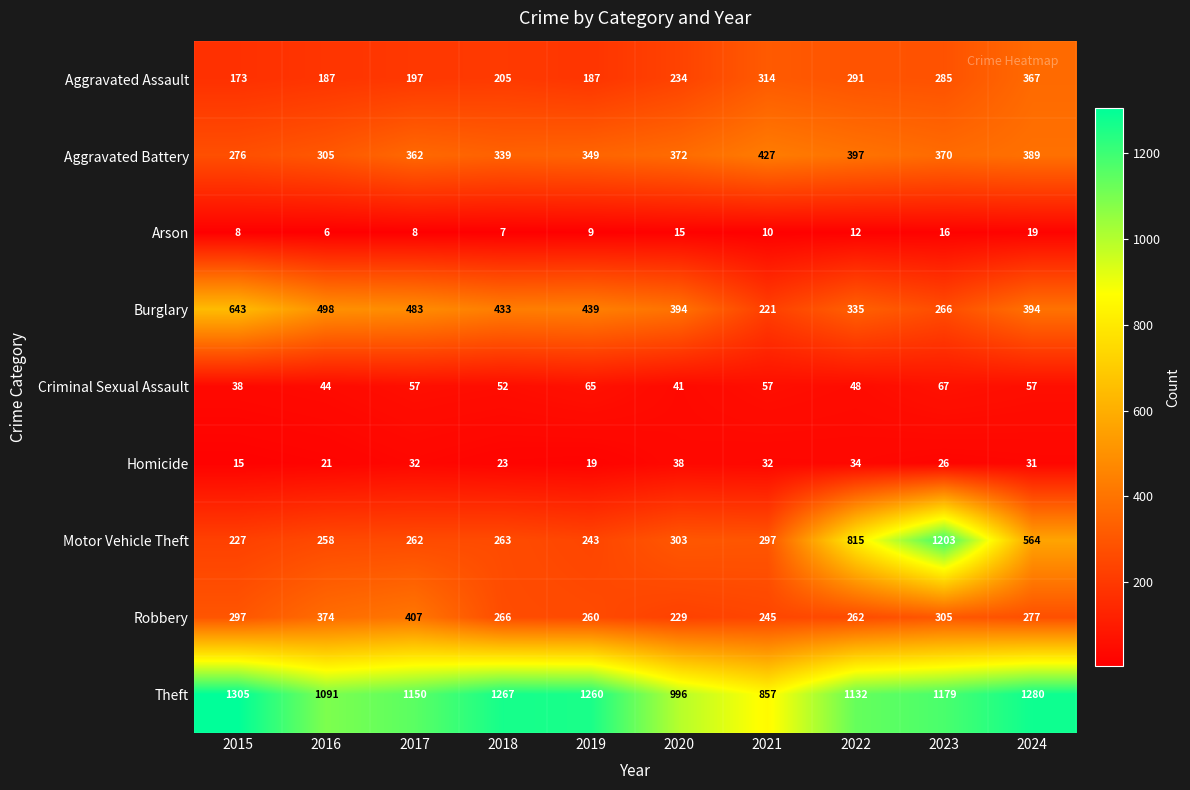

What is the difference between the maximum and minimum values in the Aggravated Assault series?

194